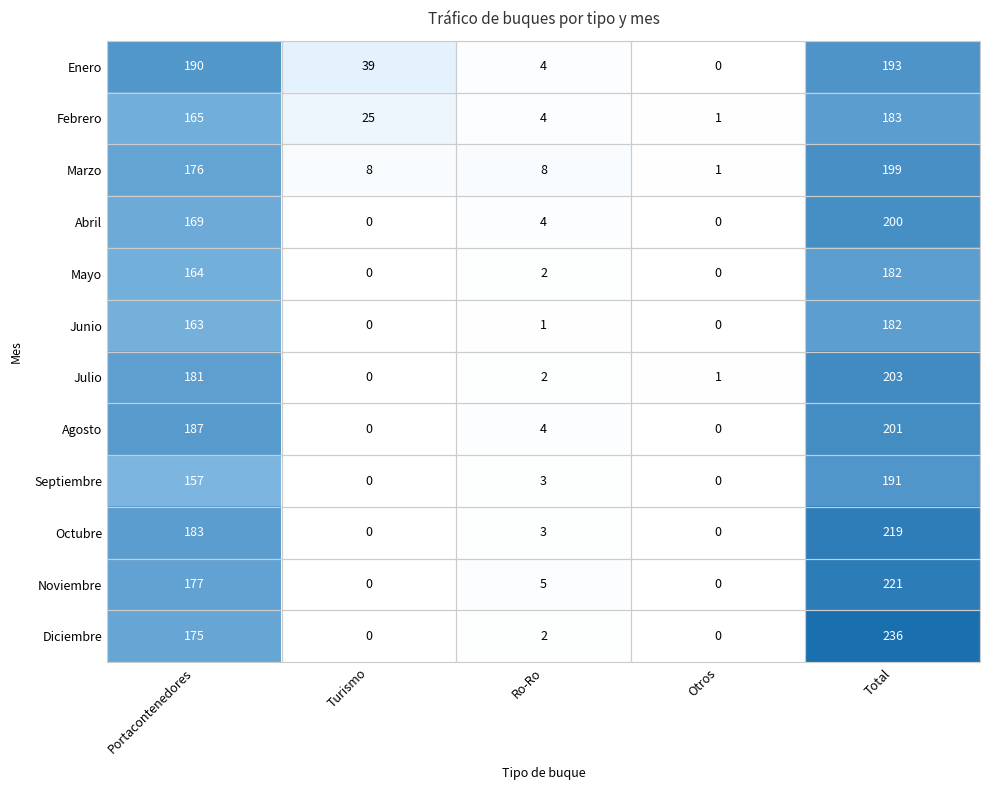

What is the average value of the Septiembre series?

70